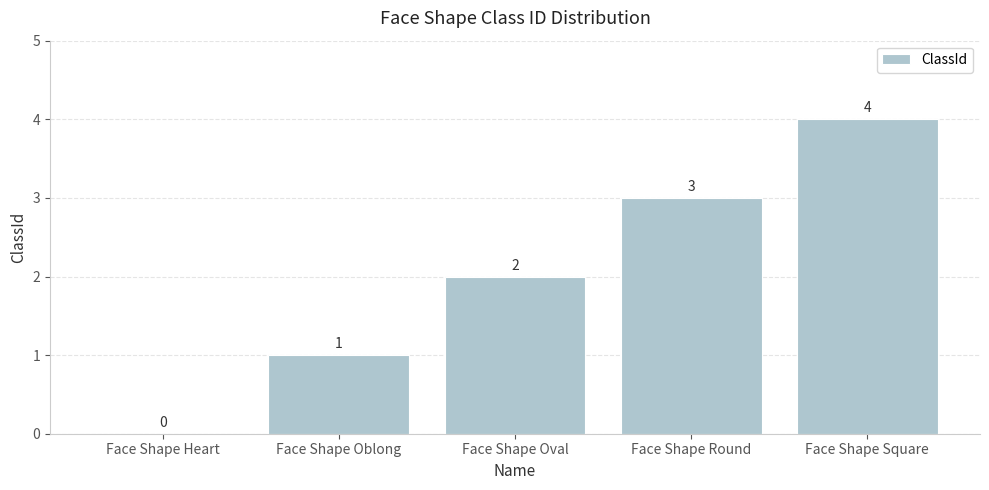

At which label is the value closest to 2?

Face Shape Oval